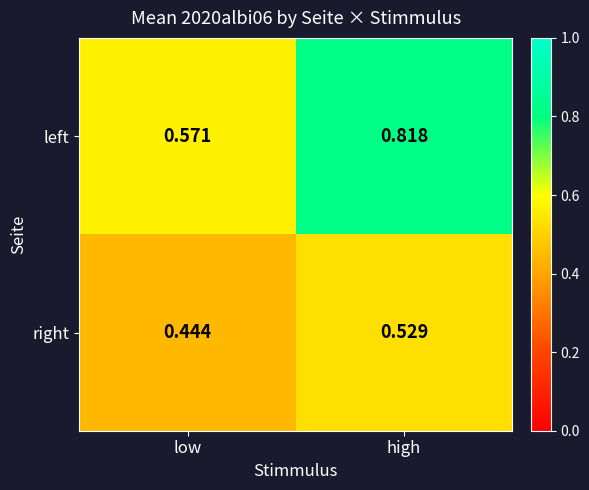

Which category has the lowest value across all series?

low